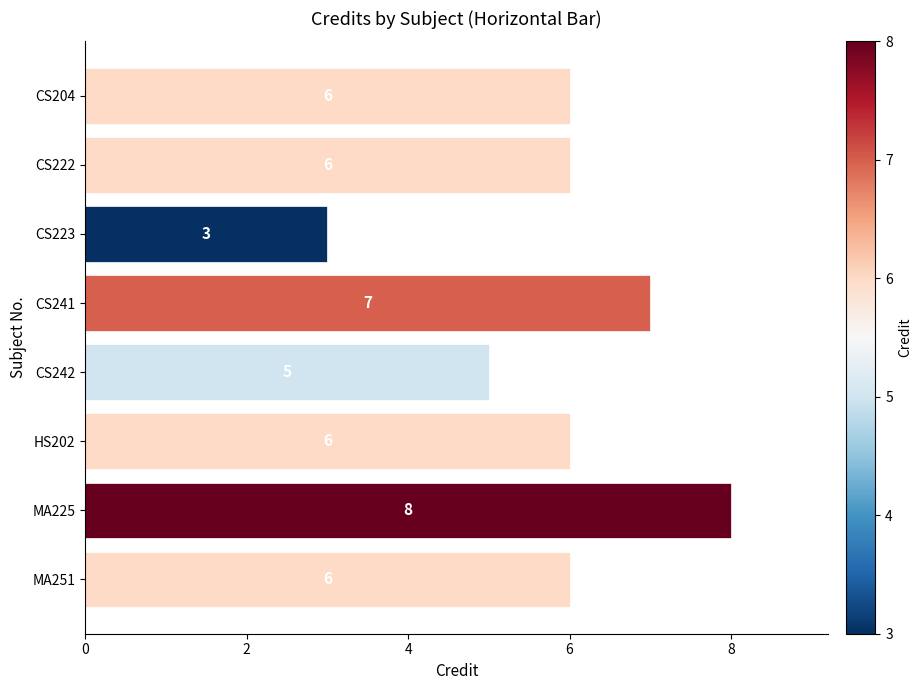

What position from the bottom is MA251?

1